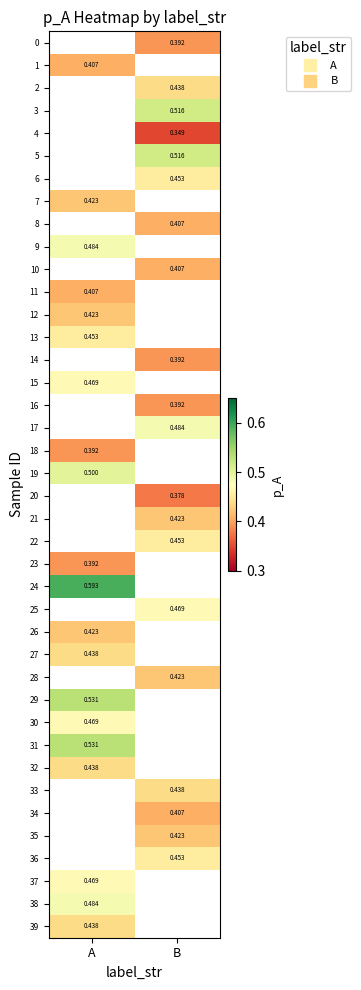

Which label corresponds to the smallest value in the chart?

B